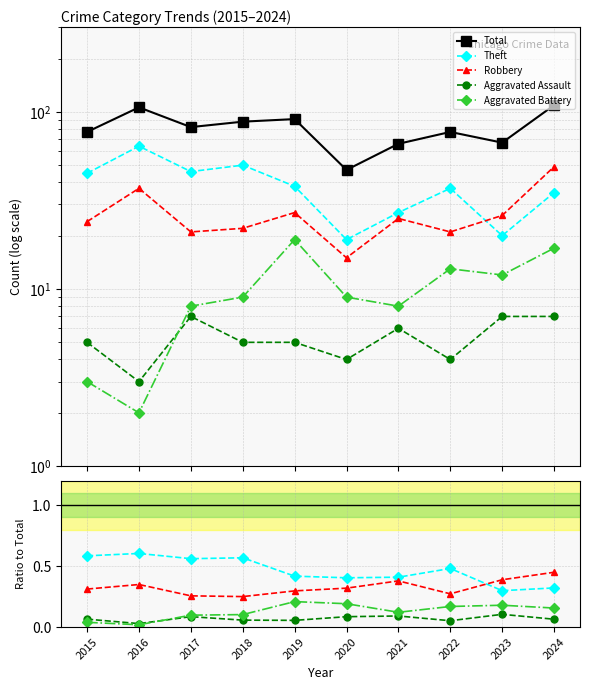

How many categories are shown in the chart?

10